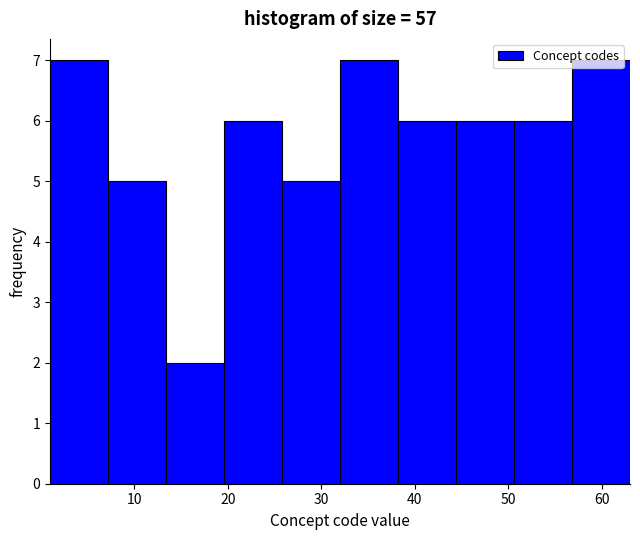

Reading left to right, transcribe this chart: for each bar, give the range it covers on the x-axis and its height. Neither the bar edges nor the heights are printed on the chart, so give them approximately, as read against the axes.

1.0 to 7.2: 7
7.2 to 13.4: 5
13.4 to 19.6: 2
19.6 to 25.8: 6
25.8 to 32.0: 5
32.0 to 38.2: 7
38.2 to 44.4: 6
44.4 to 50.6: 6
50.6 to 56.8: 6
56.8 to 63.0: 7